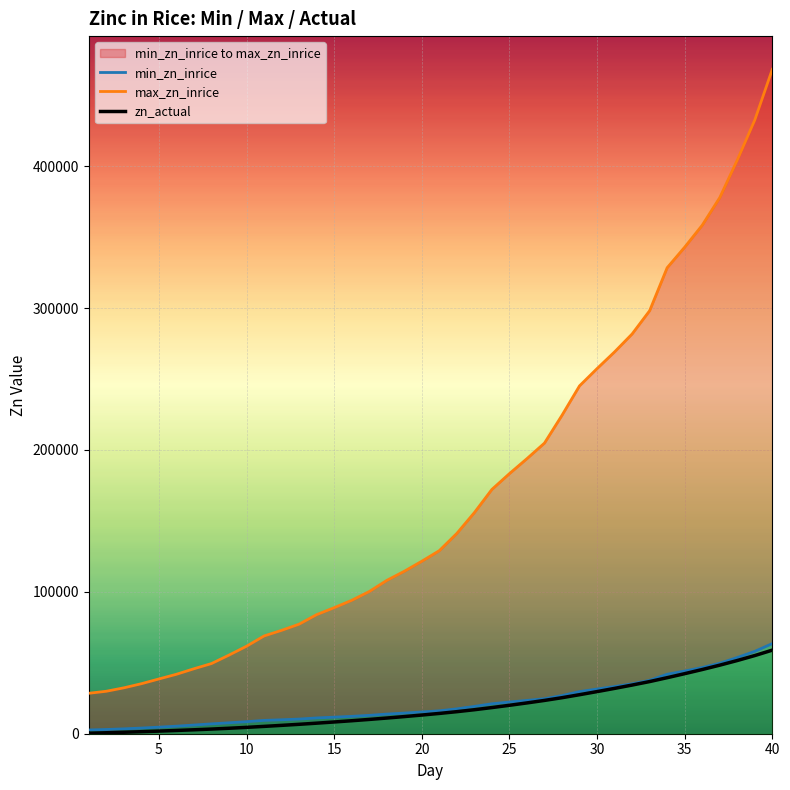

What is the sum of the zn_actual values at 26 and 37?

75064.4